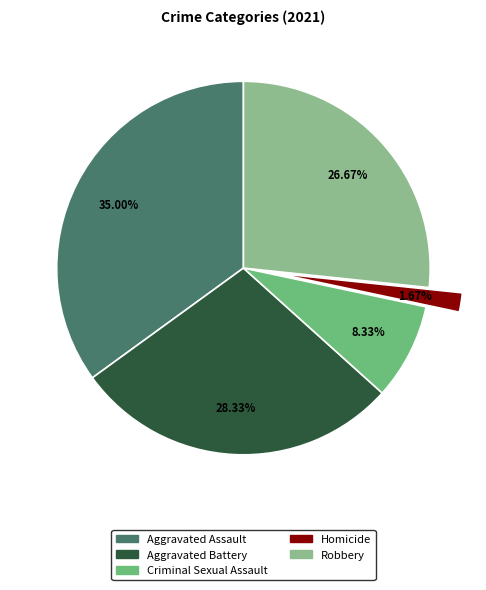

Is Criminal Sexual Assault the majority of the pie?

No